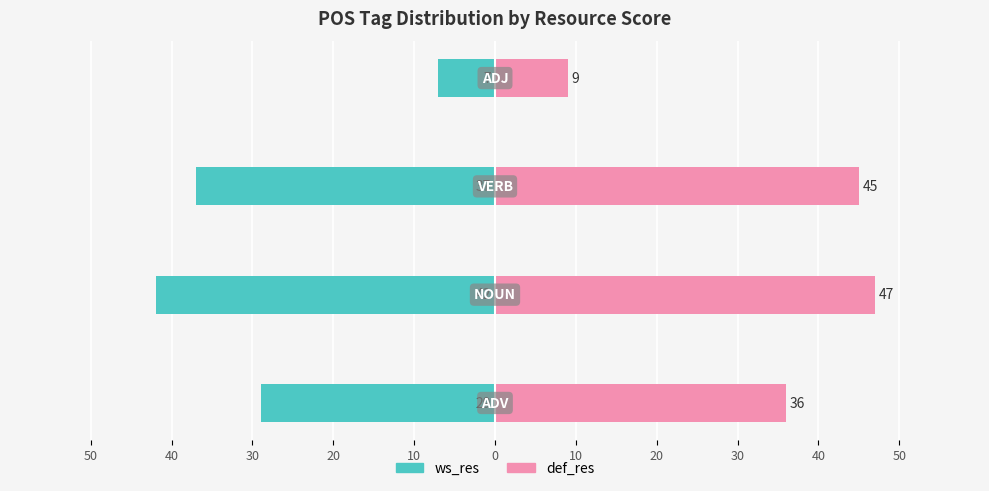

What is the value of the def_res bar at the 3rd from the left?

45